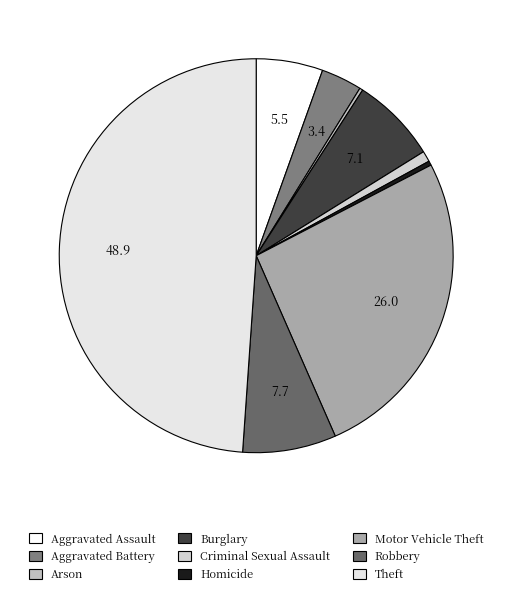

To the nearest percent, what is the difference between the Motor Vehicle Theft and Aggravated Battery slice percentages?

23%